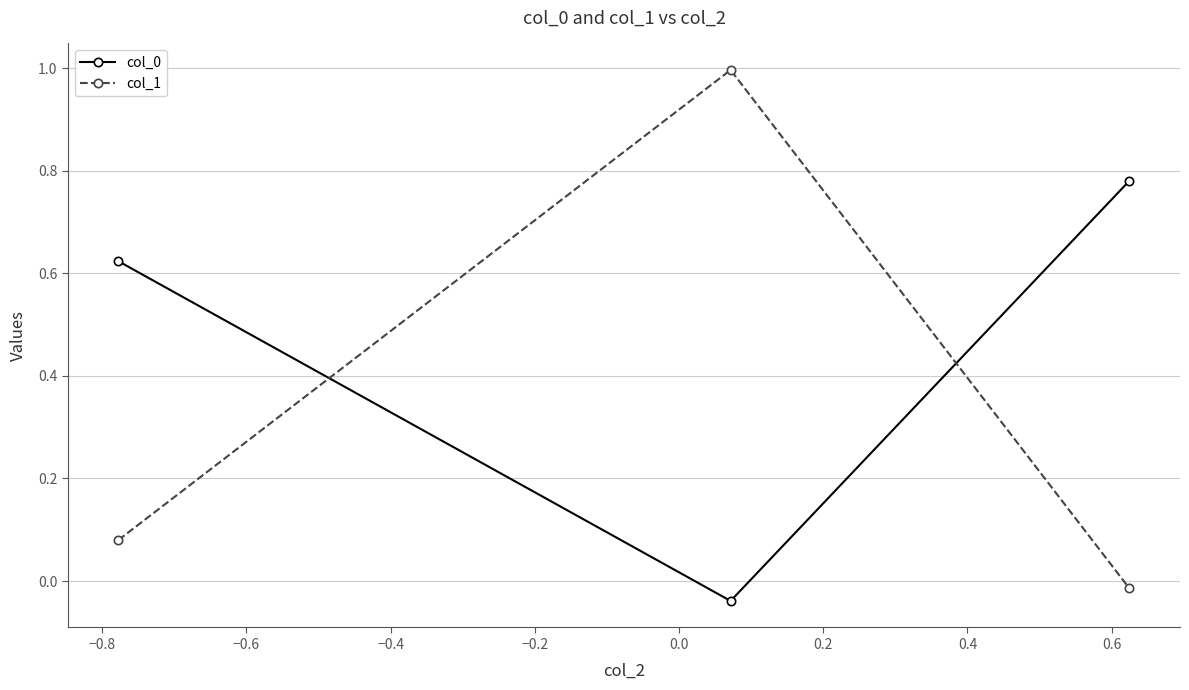

At how many categories does at least one series exceed 0?

3